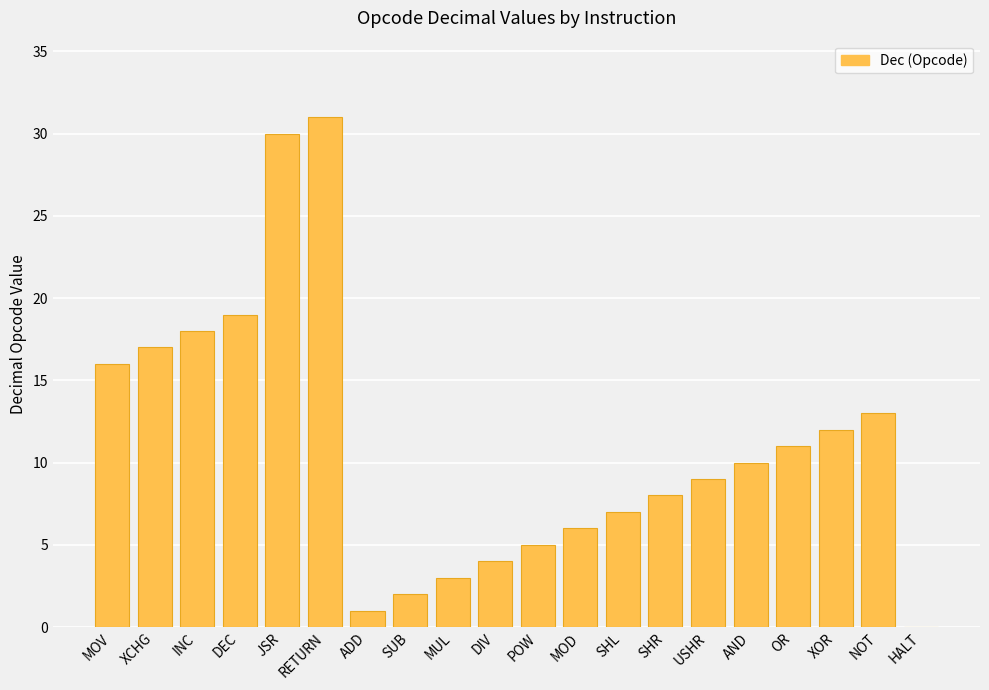

Between SHL and POW, which is larger?

SHL